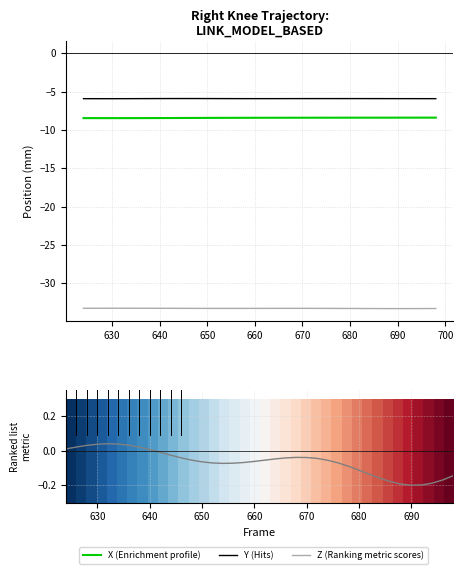

True or false: X and Z cross at least once.

False